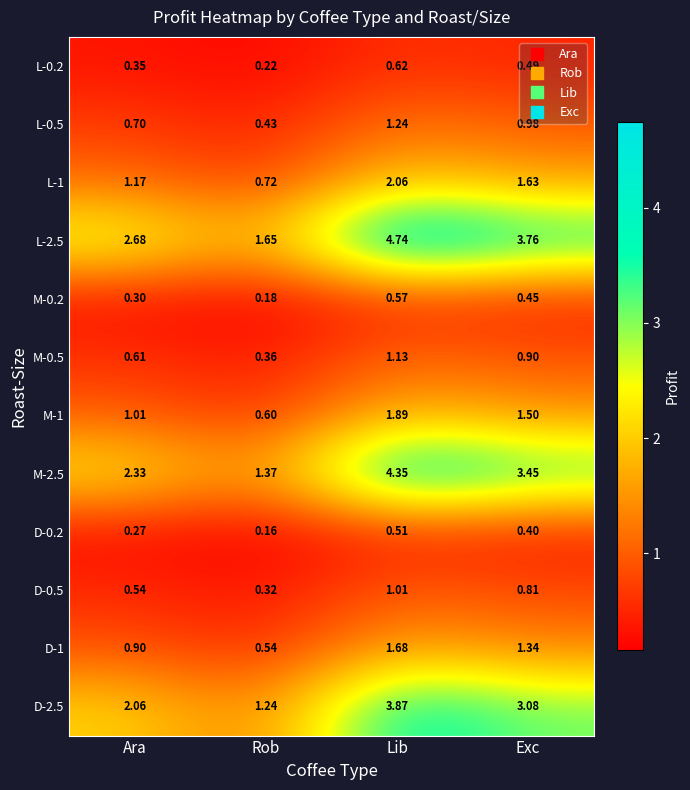

What is the difference between the highest and lowest values at Ara?

2.4